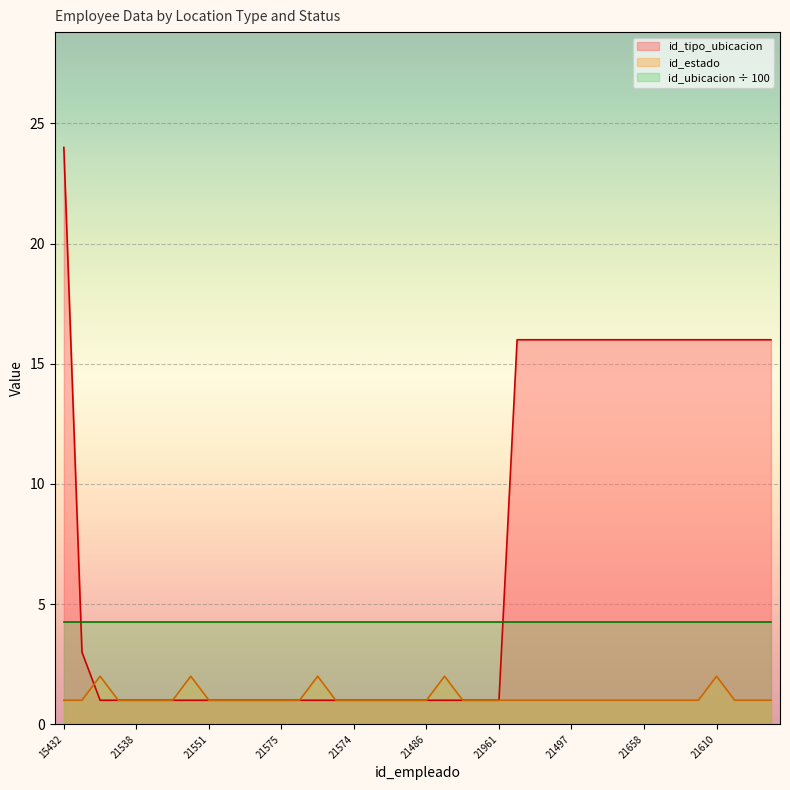

What is the sum of the id_estado values at 21658 and 21562?

2